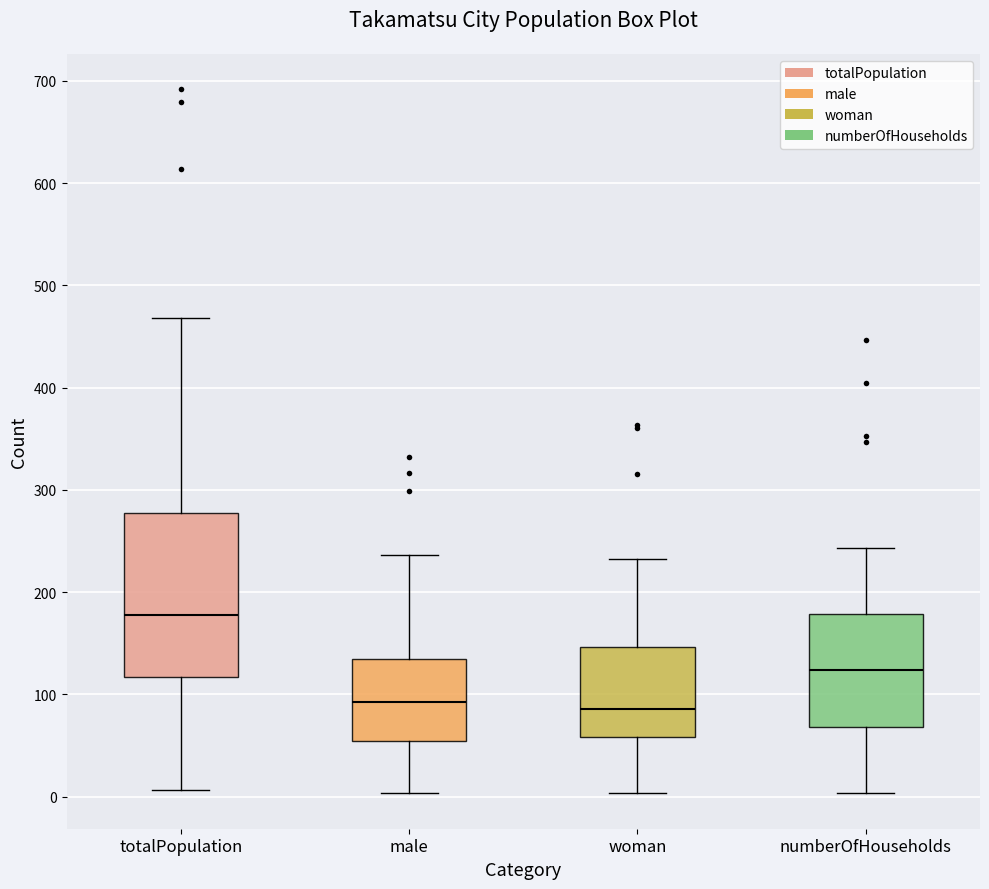

Reading left to right, transcribe this box plot: for each box, give where its median line is, the range the box spans, and where its two whiskers end, as read against the y-axis. The values are not printed on the chart, so give them approximately, as read against the axis.

totalPopulation: median 180, box 120 to 280, whiskers 10 to 470
male: median 90, box 50 to 140, whiskers 0 to 240
woman: median 90, box 60 to 150, whiskers 0 to 230
numberOfHouseholds: median 120, box 70 to 180, whiskers 0 to 240